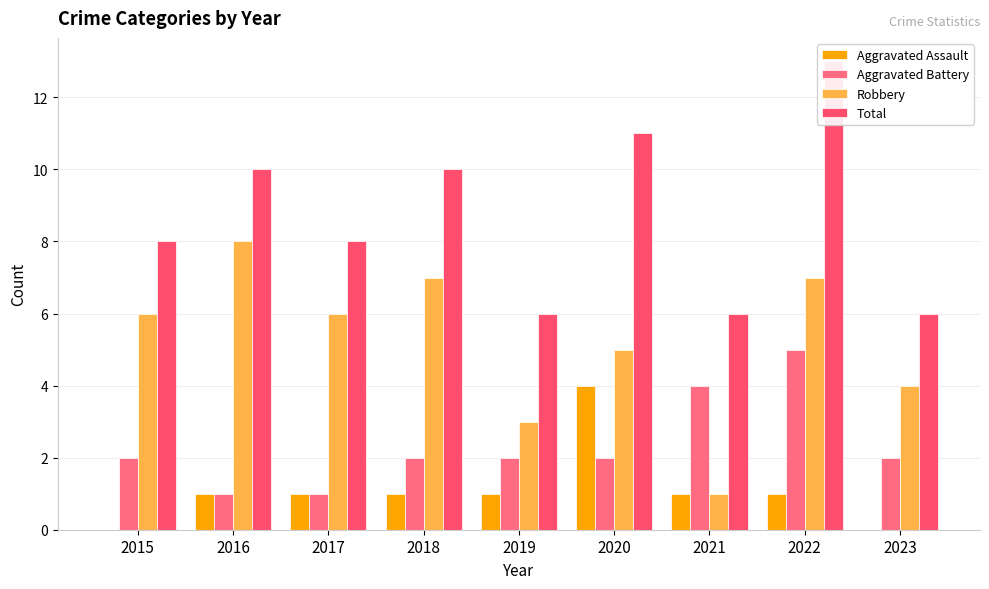

How many values in the Aggravated Battery series exceed 2?

2